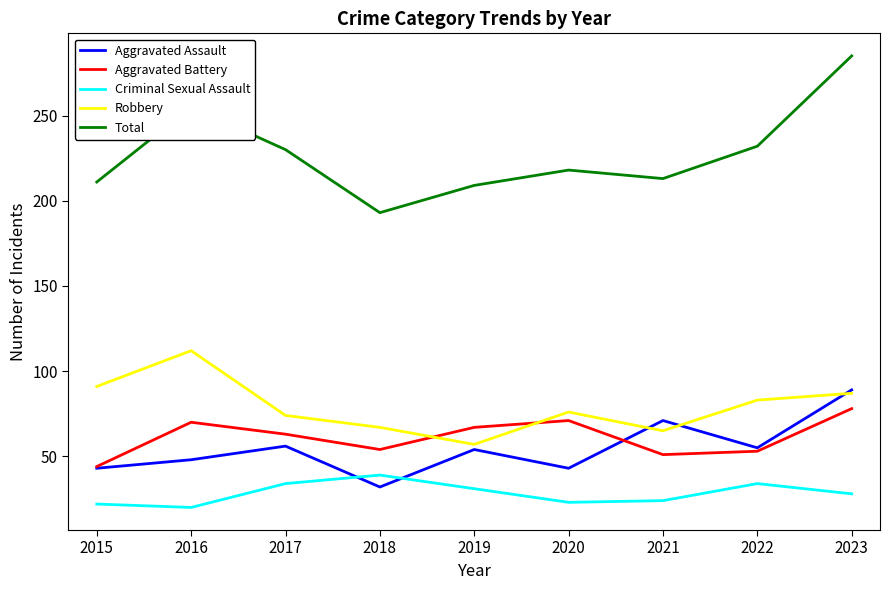

How many lines are shown in the chart?

5